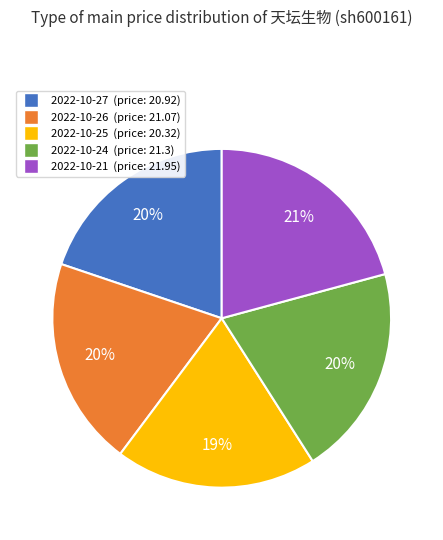

To the nearest percent, what is the difference between the largest and smallest slice percentages?

2%